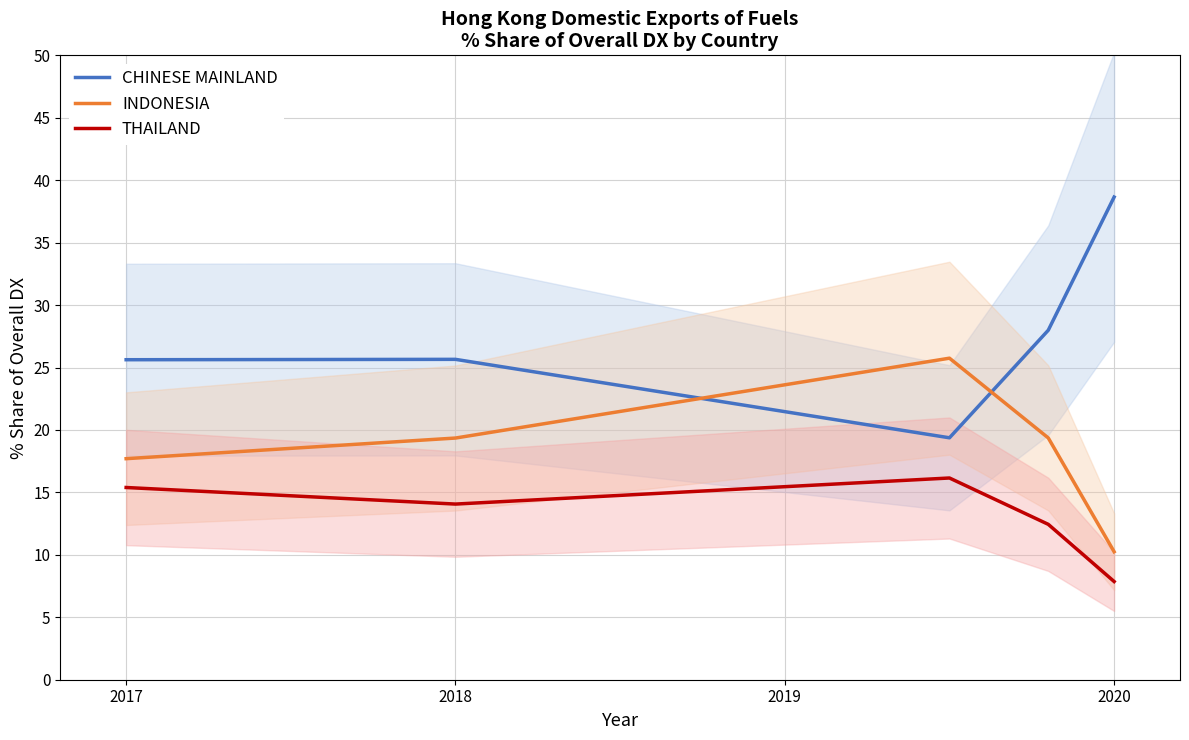

At which label does INDONESIA reach its minimum?

2020